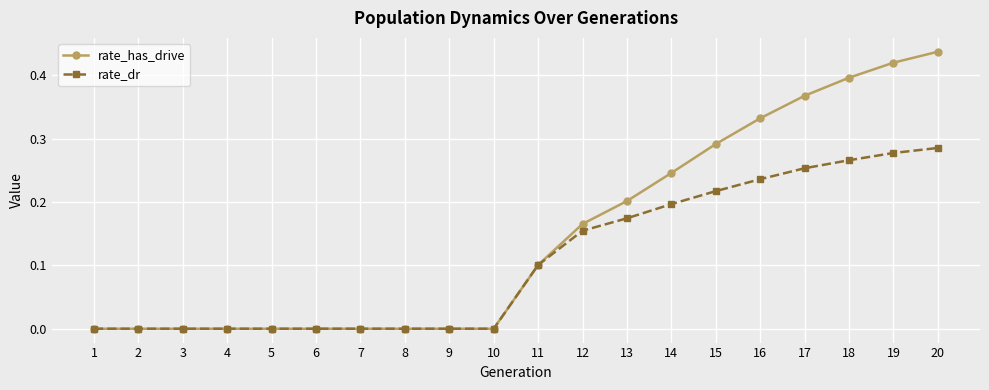

What are all the series names shown in the legend?

rate_has_drive, rate_dr